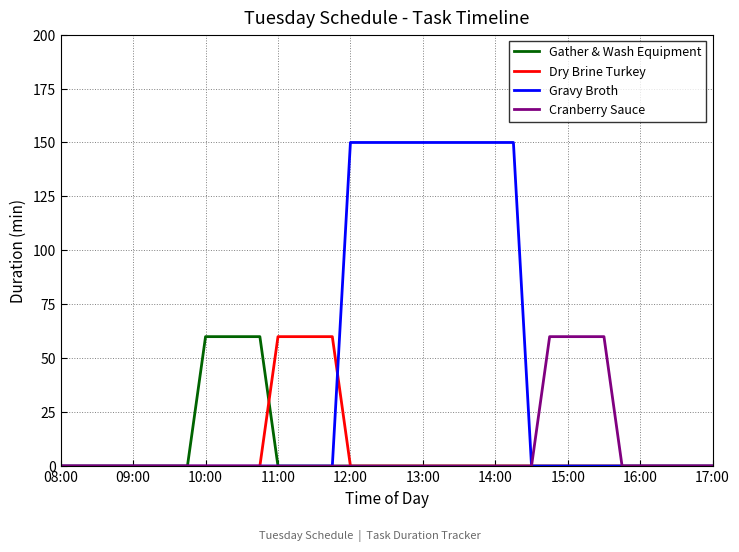

Which series has the largest total across all categories?

Gravy Broth